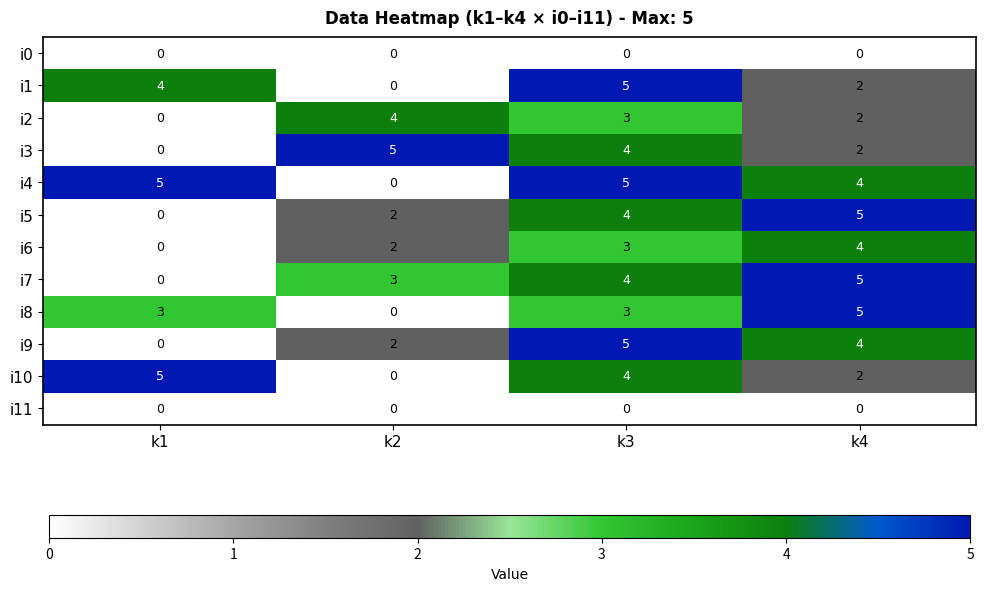

Which series has the largest total across all categories?

i4